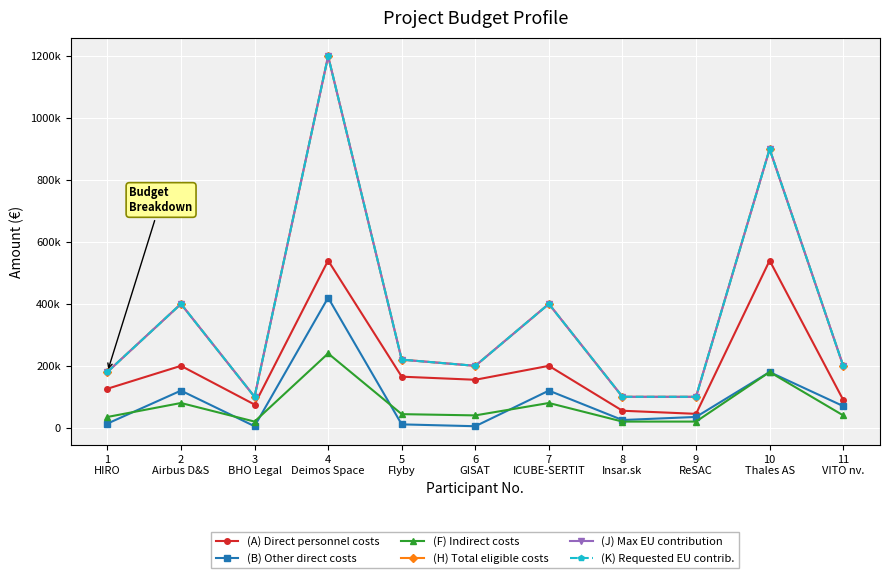

Is this an area chart (filled region under the line)?

No